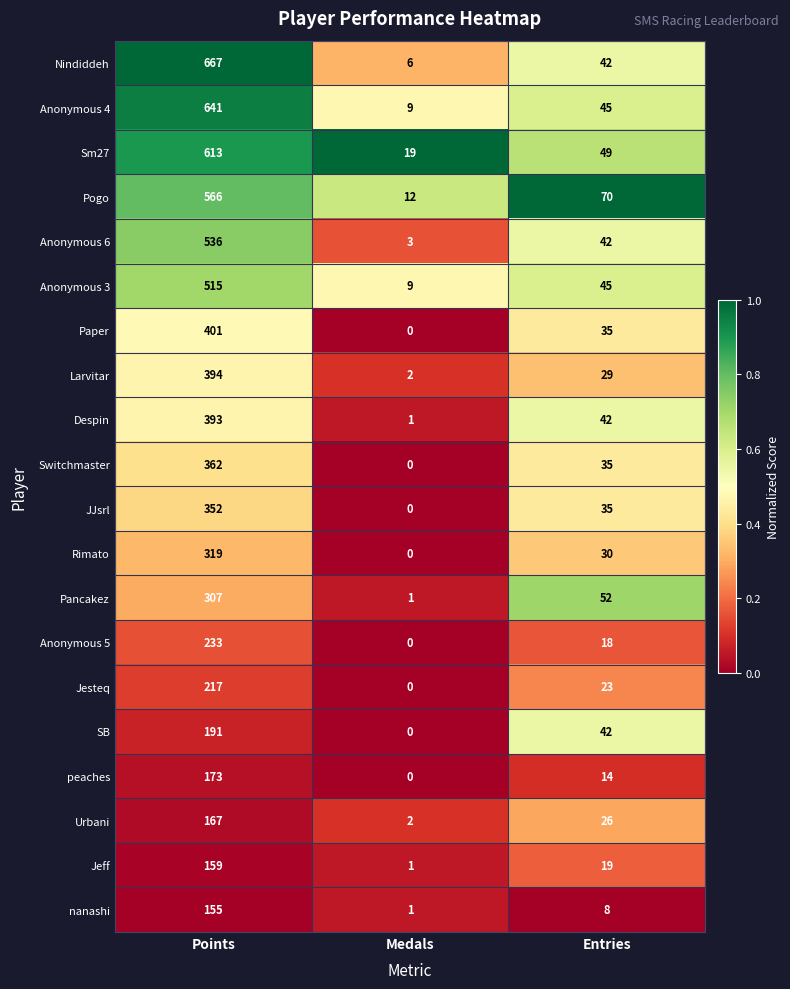

What is the difference between the Anonymous 3 values at Entries and Medals?

36